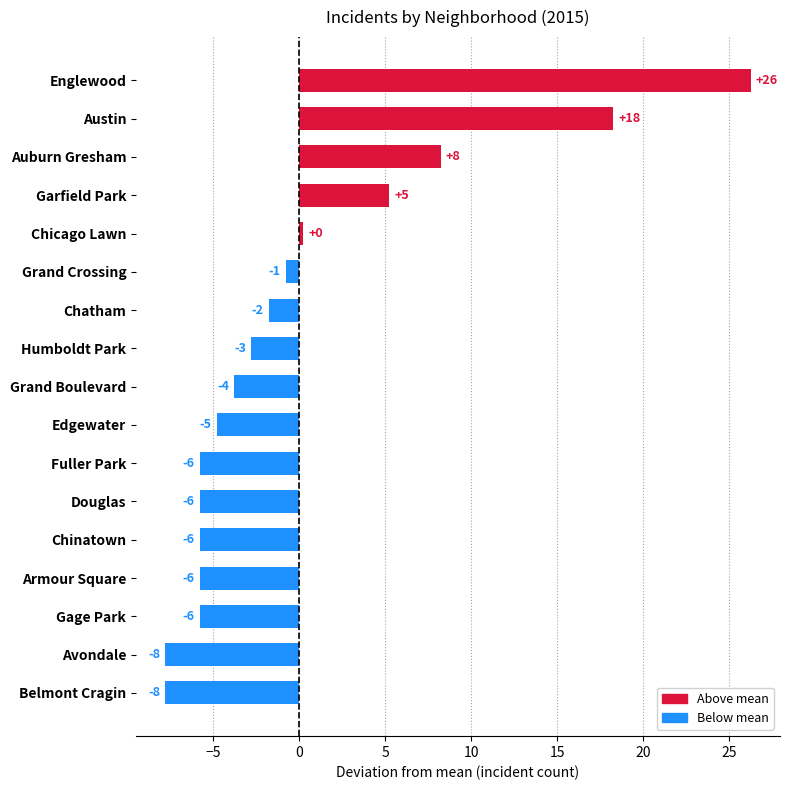

Are the bars horizontal?

Yes